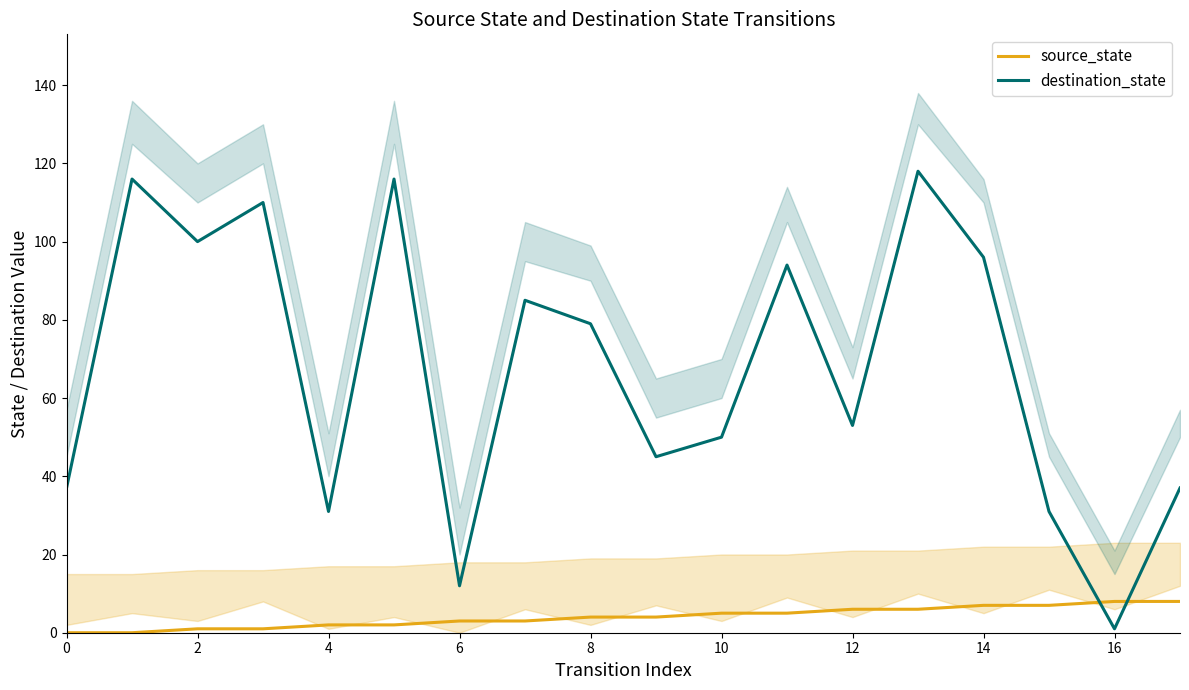

At which category does the chart reach its peak across all series?

13